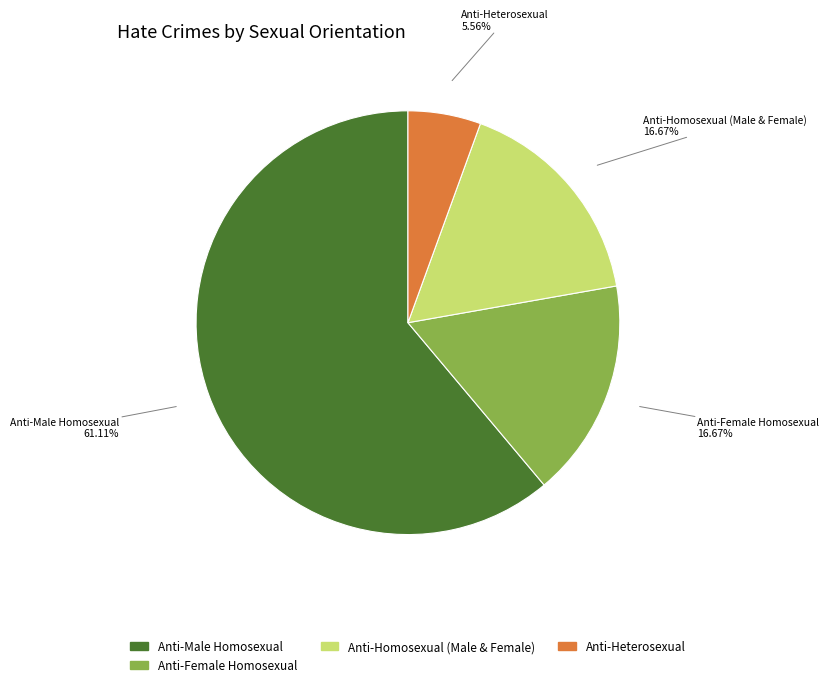

Is there a majority slice in this chart?

Yes